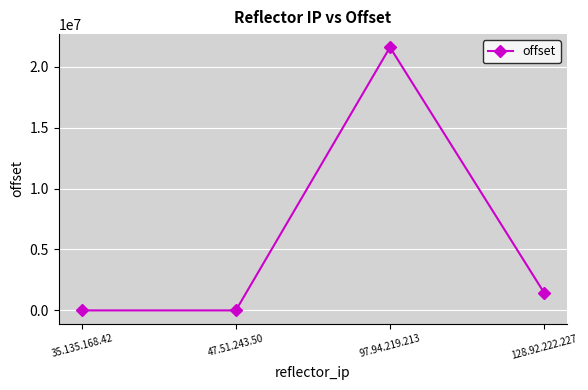

How many data points does each series have?

4